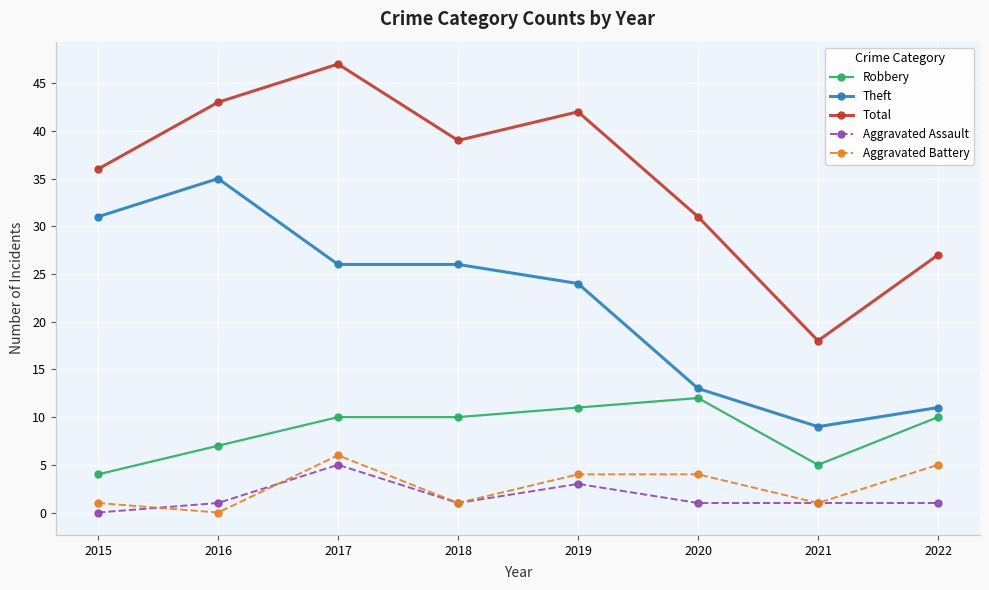

What is the value of the Robbery point at the 4th from the left?

10